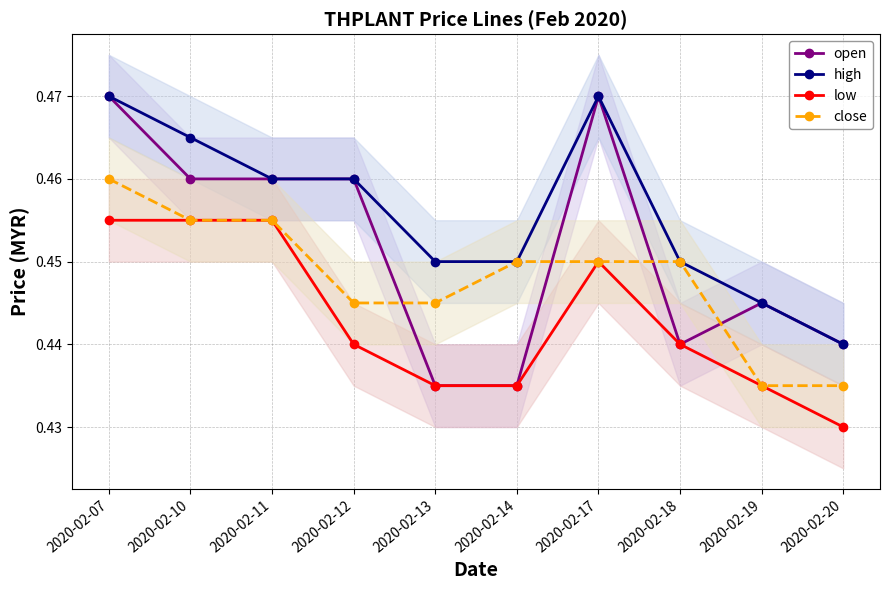

Which series has the largest total across all categories?

high